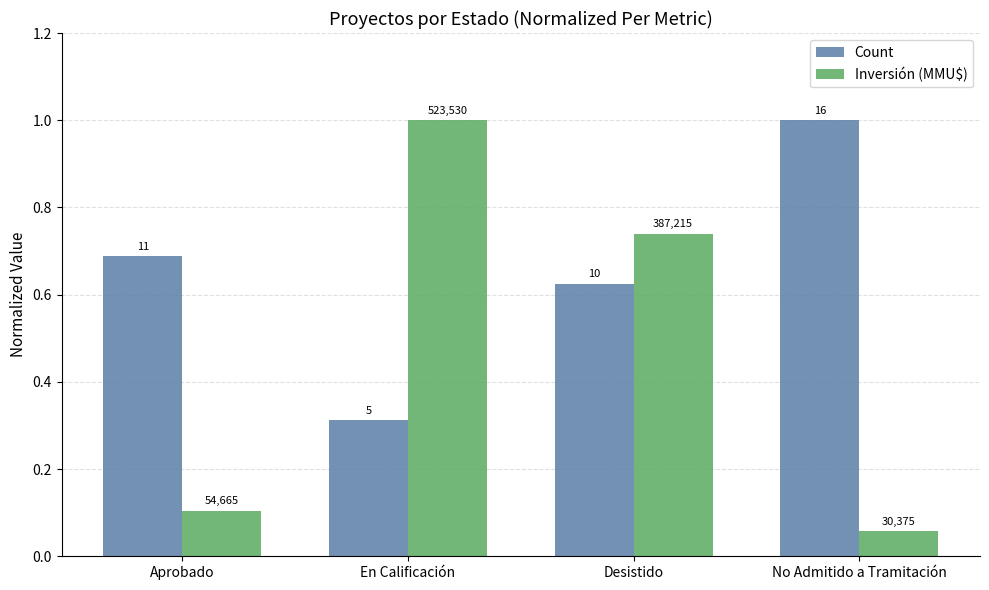

Which category has the highest value in the Inversión (MMU$) series?

En Calificación